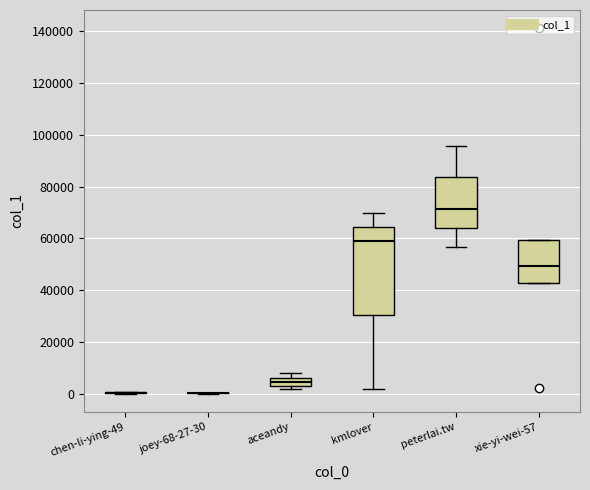

Where does the median line of the box for peterlai.tw sit on the y-axis? The values are not printed on the chart, so give them approximately, as read against the axis.

72000